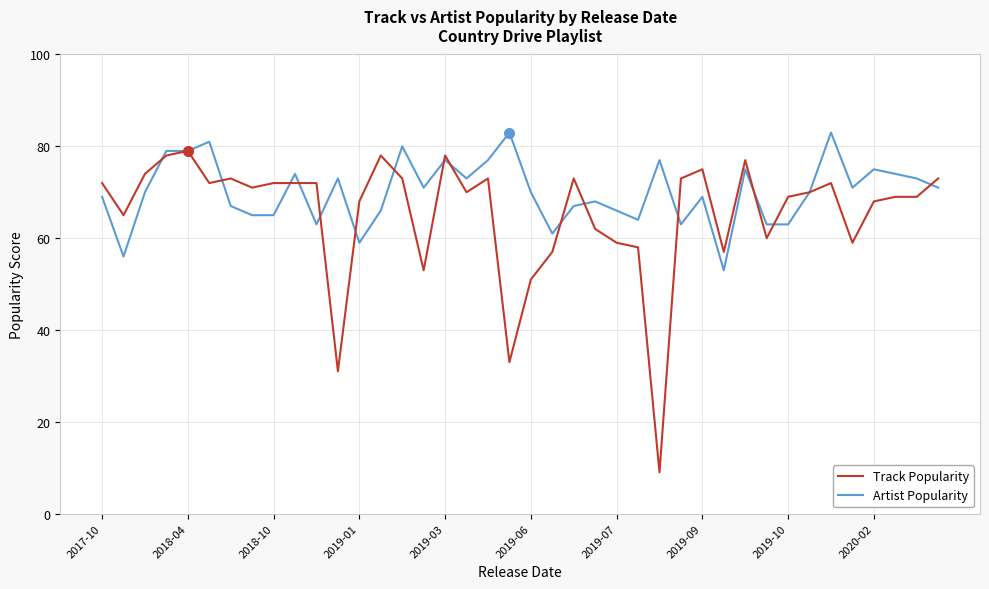

Reading left to right, list all the values displayed in this chart.

Track Popularity: 72	65	74	78	79	72	73	71	72	72	72	31	68	78	73	53	78	70	73	33	51	57	73	62	59	58	9	73	75	57	77	60	69	70	72	59	68	69	69	73
Artist Popularity: 69	56	70	79	79	81	67	65	65	74	63	73	59	66	80	71	77	73	77	83	70	61	67	68	66	64	77	63	69	53	75	63	63	70	83	71	75	74	73	71